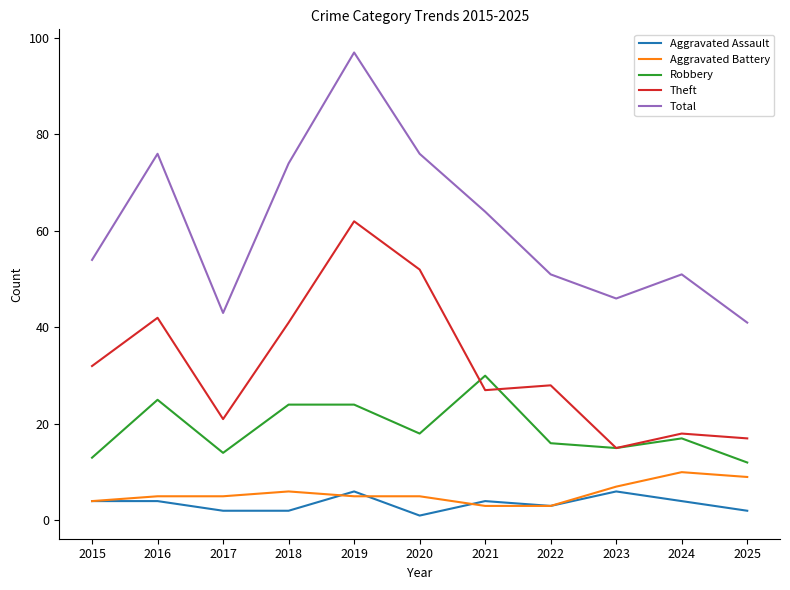

The Robbery series shows 30 at 2021. True or false?

True